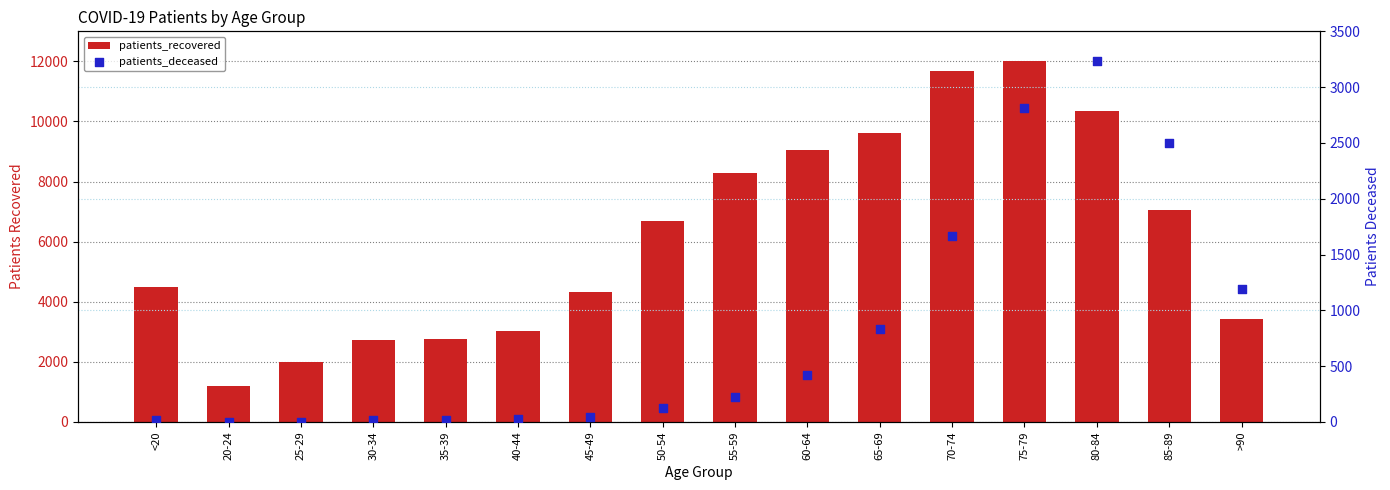

At how many categories does at least one series exceed 6730?

7